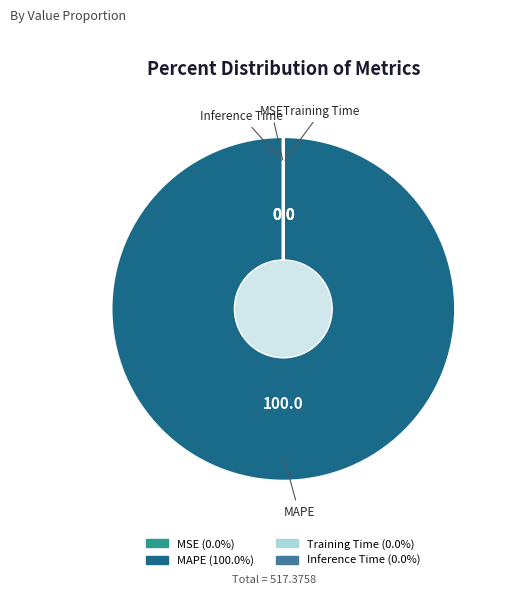

Is there any slice that represents more than half of the pie?

Yes